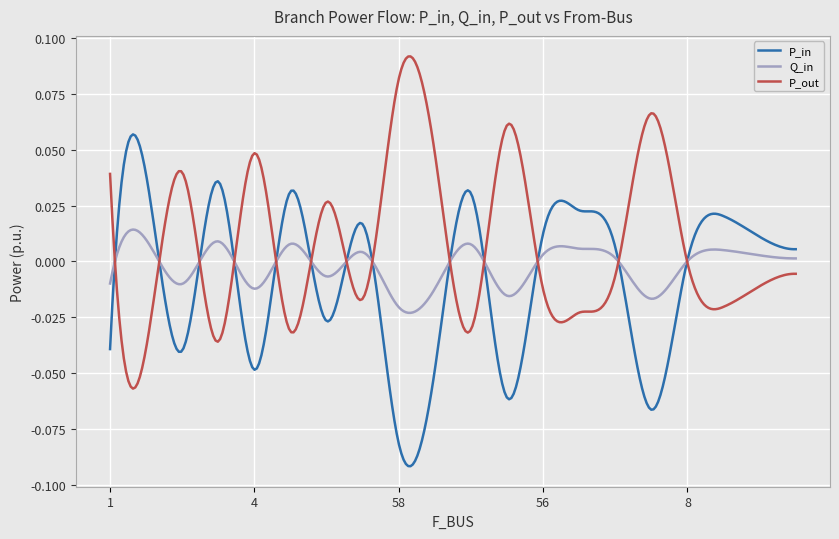

Which series has the largest total across all categories?

P_out